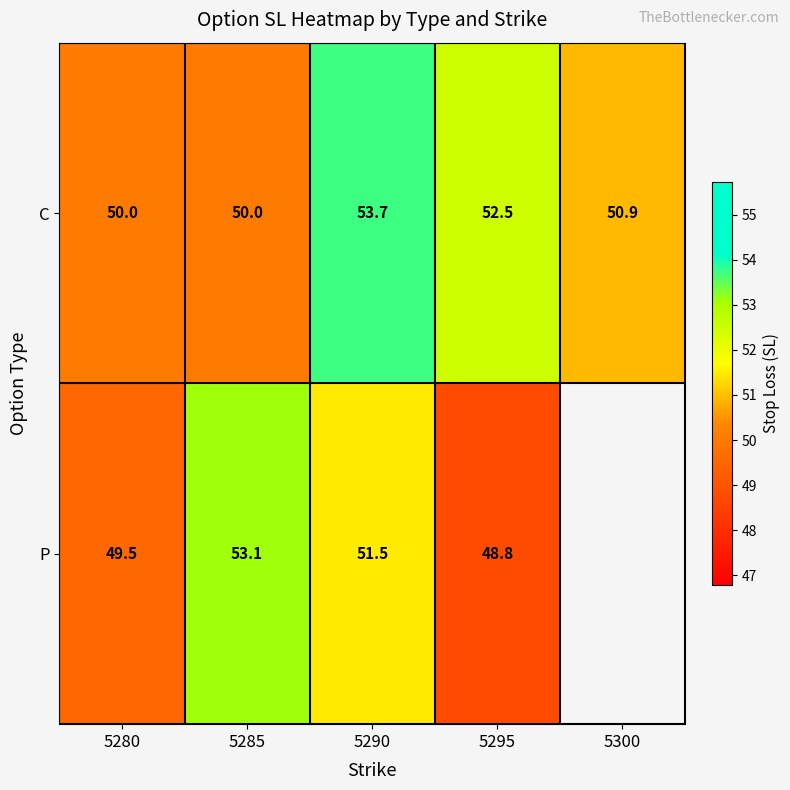

Is the value of P at 5295 greater than the value of C at 5285?

No